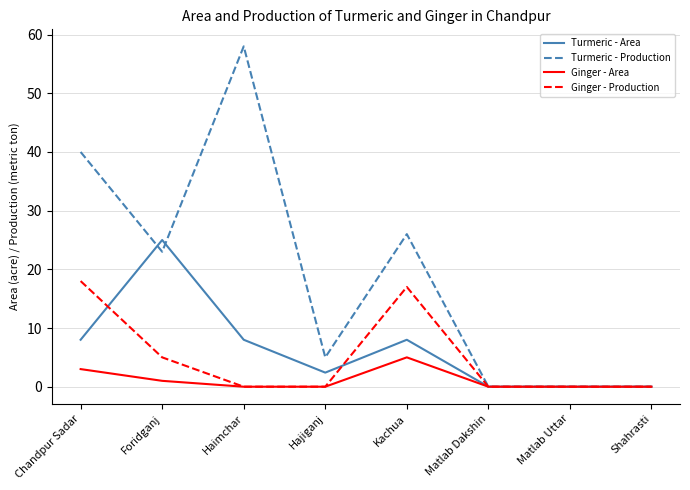

How many lines are shown in the chart?

4